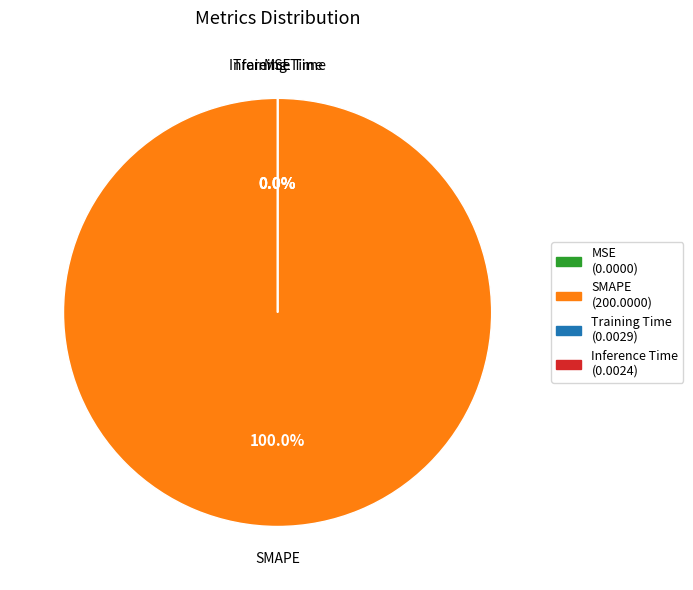

To the nearest percent, what portion does SMAPE represent?

100%